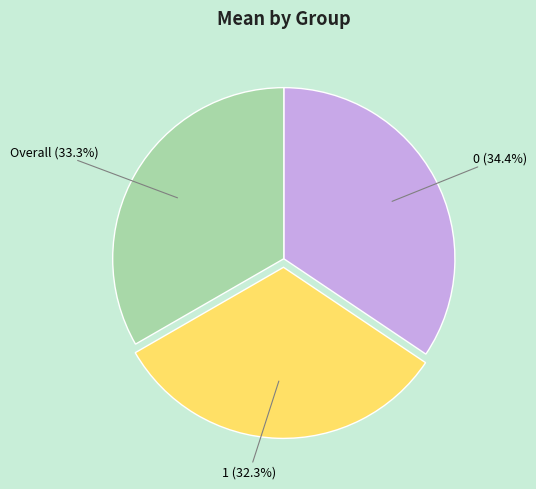

To the nearest percent, what is the difference between the largest and smallest slice percentages?

2%